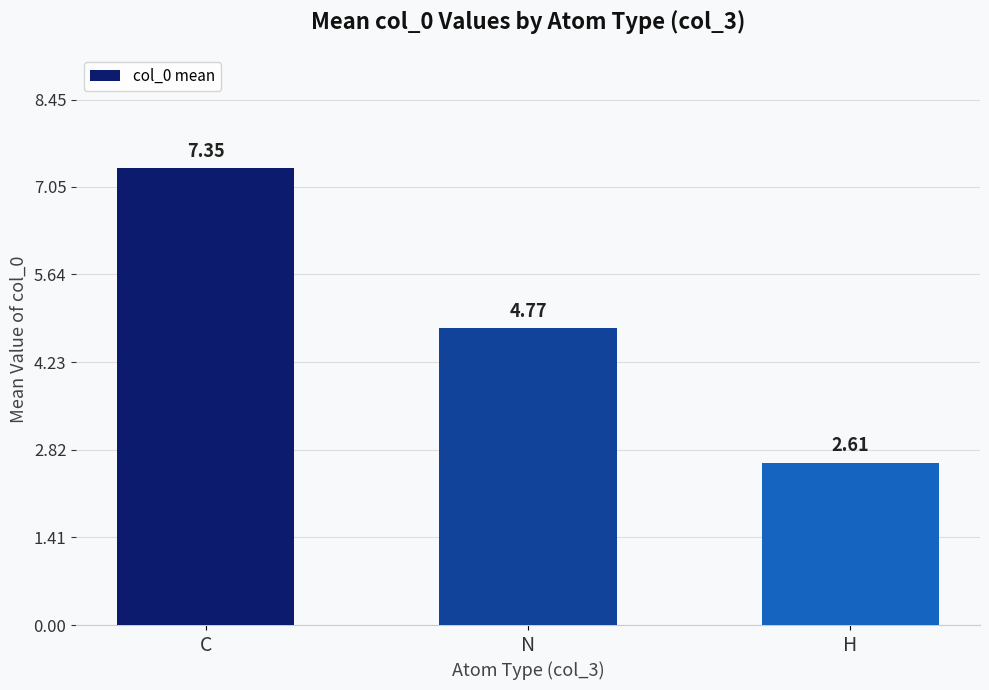

Where does the data first go above 4?

C